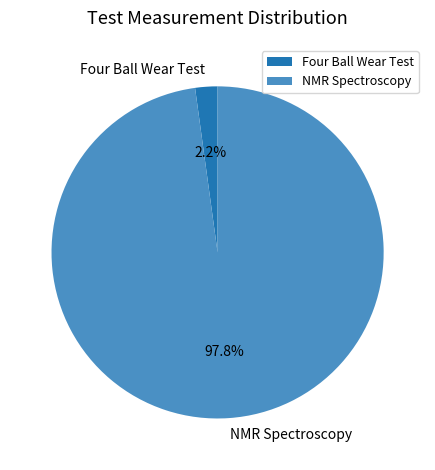

Rank the categories by value from lowest to highest.

Four Ball Wear Test, NMR Spectroscopy